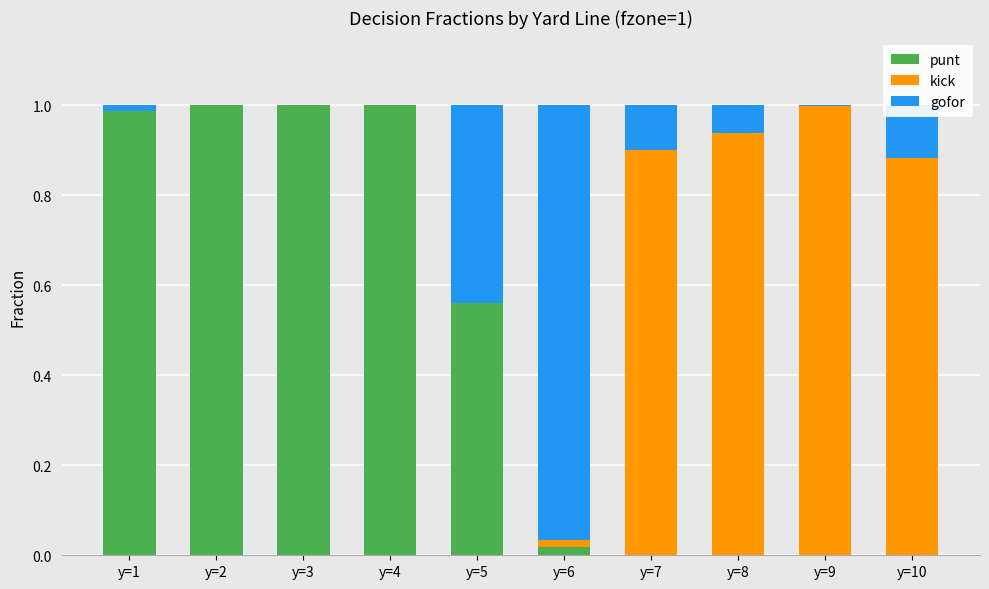

True or false: punt has a value of 1.0 at y=2.

True